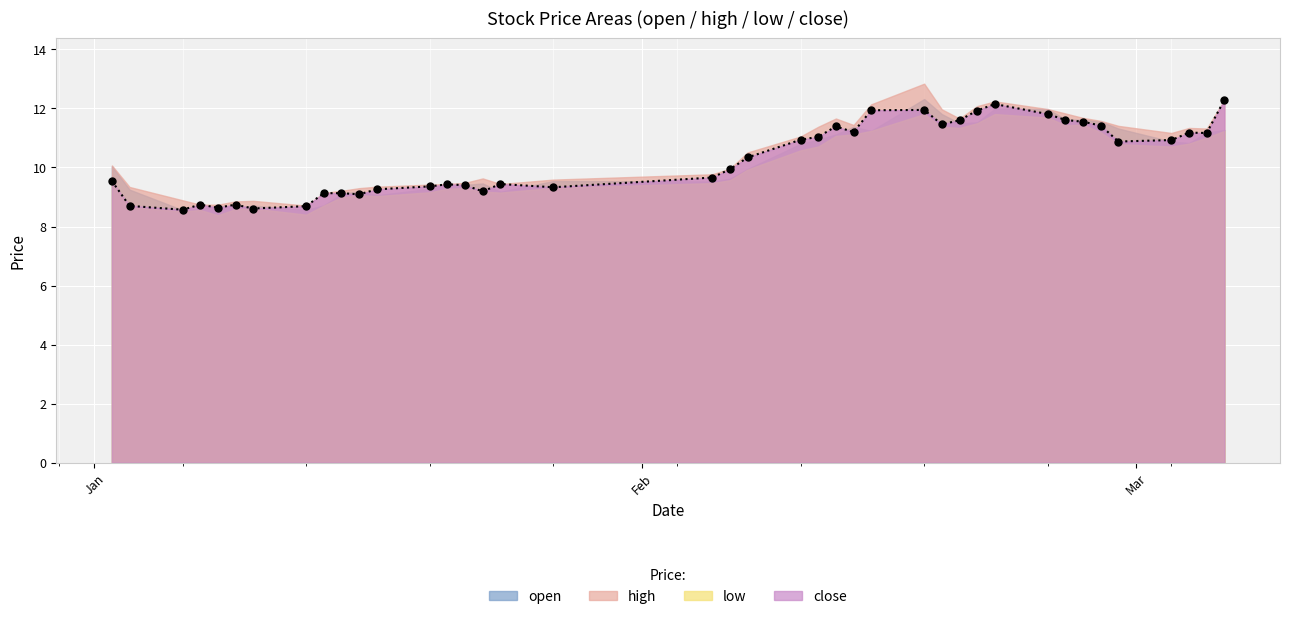

What is the greatest value displayed?

12.8